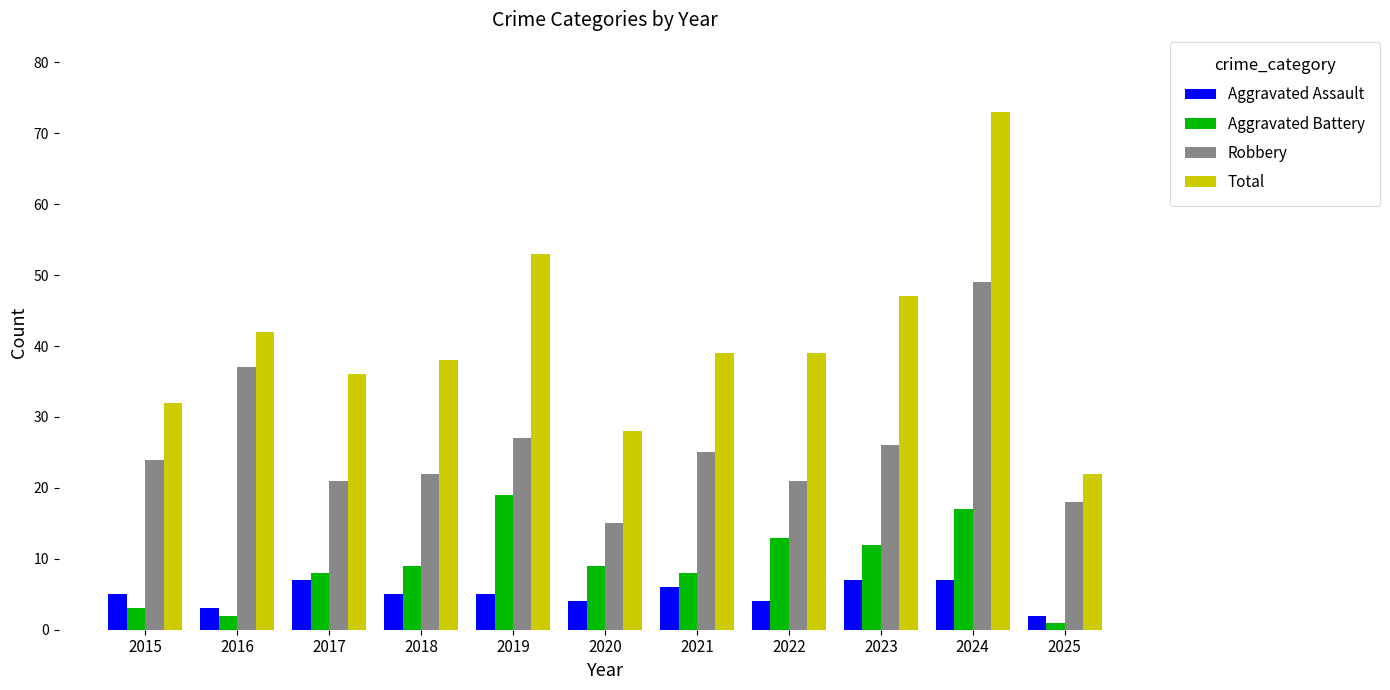

Reading left to right, what are all the values shown in this chart?

Aggravated Assault: 5	3	7	5	5	4	6	4	7	7	2
Aggravated Battery: 3	2	8	9	19	9	8	13	12	17	1
Robbery: 24	37	21	22	27	15	25	21	26	49	18
Total: 32	42	36	38	53	28	39	39	47	73	22